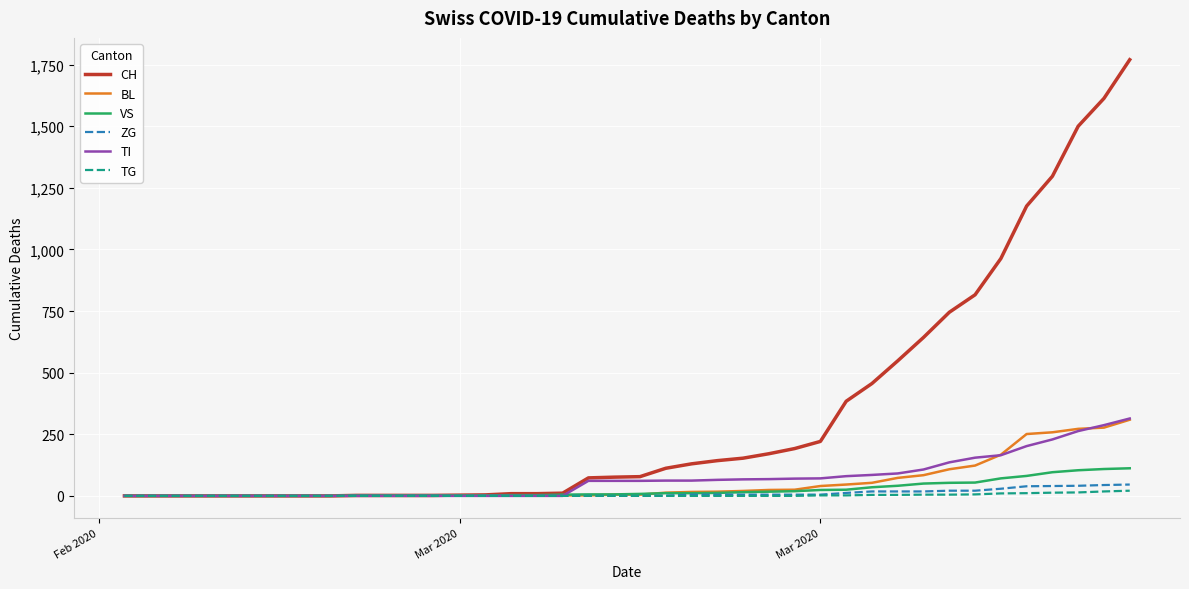

Does the chart have visible grid lines?

Yes